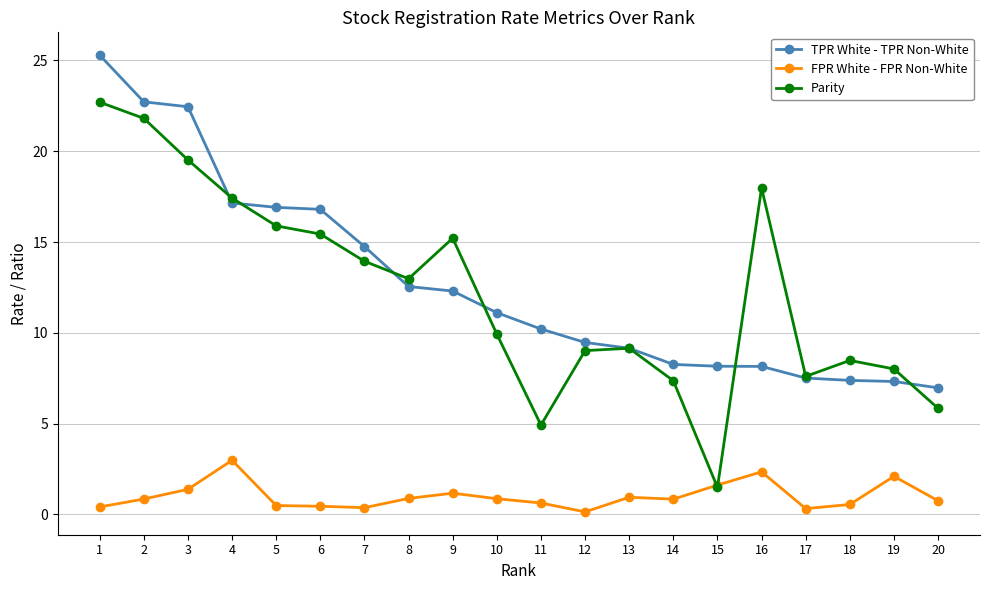

Is the value of Parity at 10 greater than the value of TPR White - TPR Non-White at 7?

No